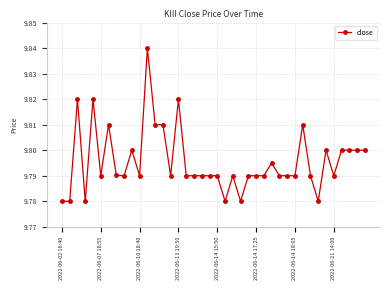

True or false: the data has more than 1 interior local peaks.

True